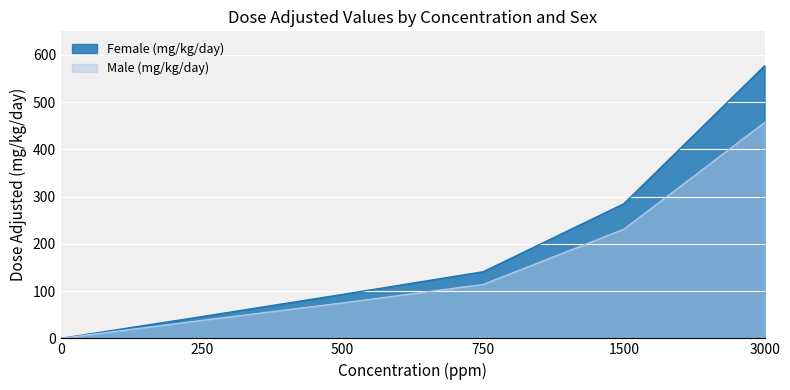

How many lines are shown in the chart?

2